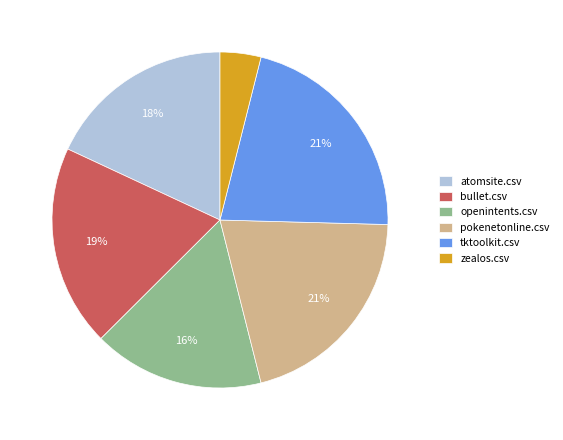

Is there a majority slice in this chart?

No